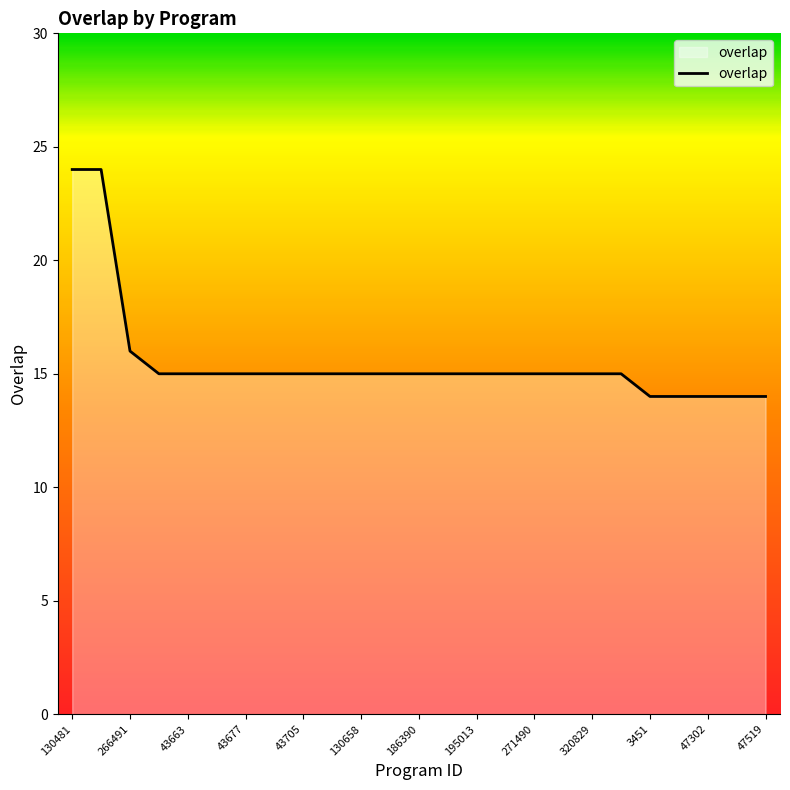

What is the difference between the maximum and minimum values?

10